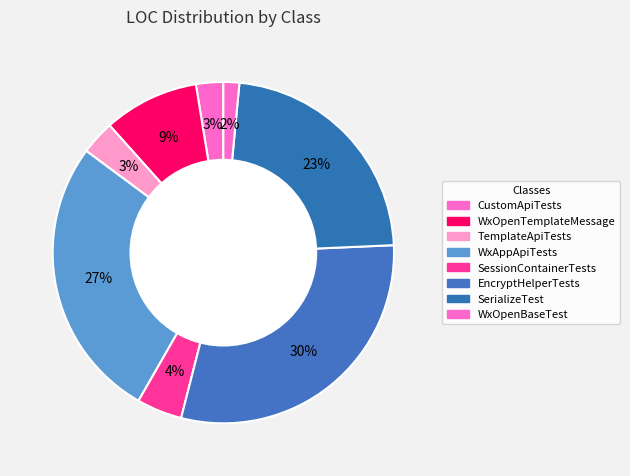

To the nearest percent, what is the difference between the TemplateApiTests and EncryptHelperTests slice percentages?

26%